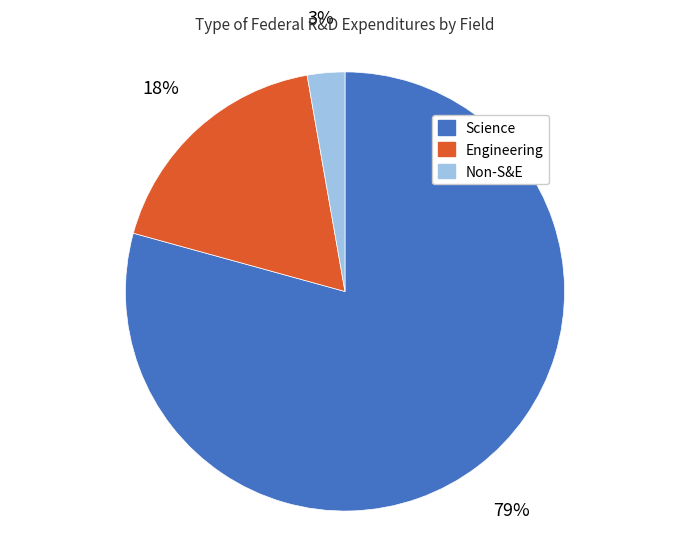

To the nearest percent, what is the combined percentage of Science and Non-S&E?

82%